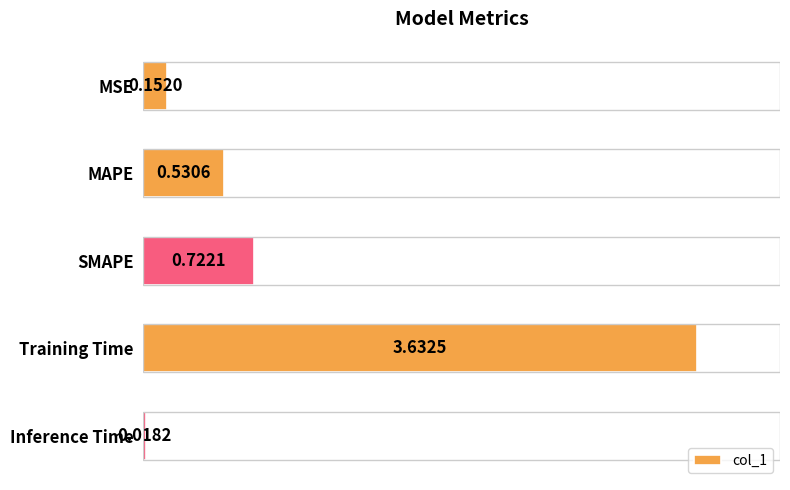

Between Inference Time and Training Time, which is larger?

Training Time